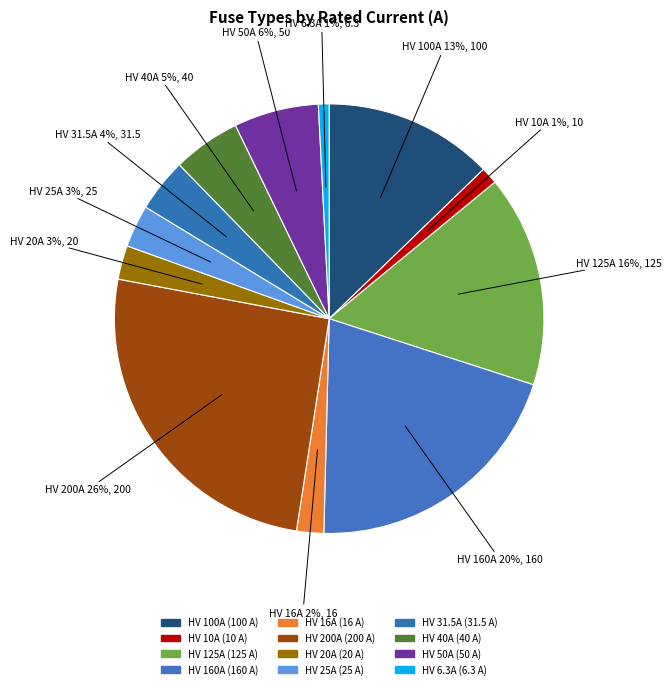

Count the number of slices in the pie.

12